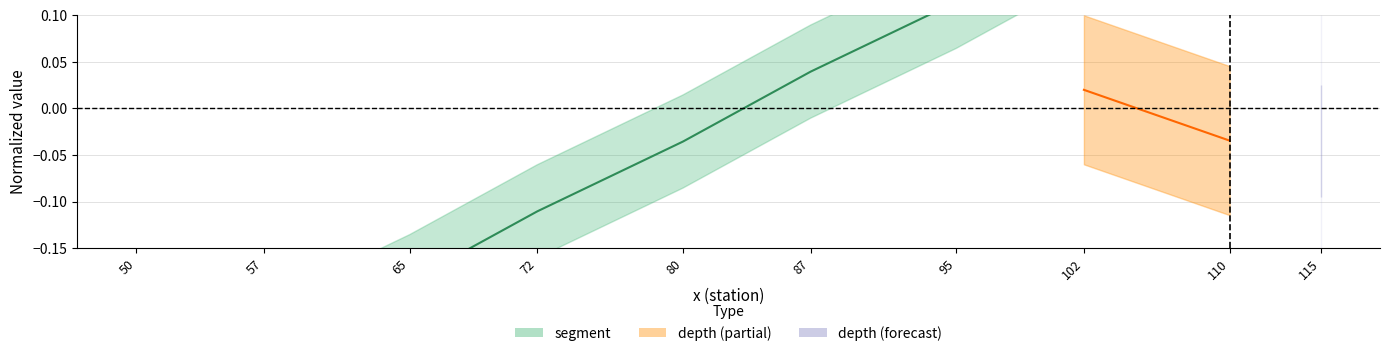

The value at 72 is -0.1. True or false?

False